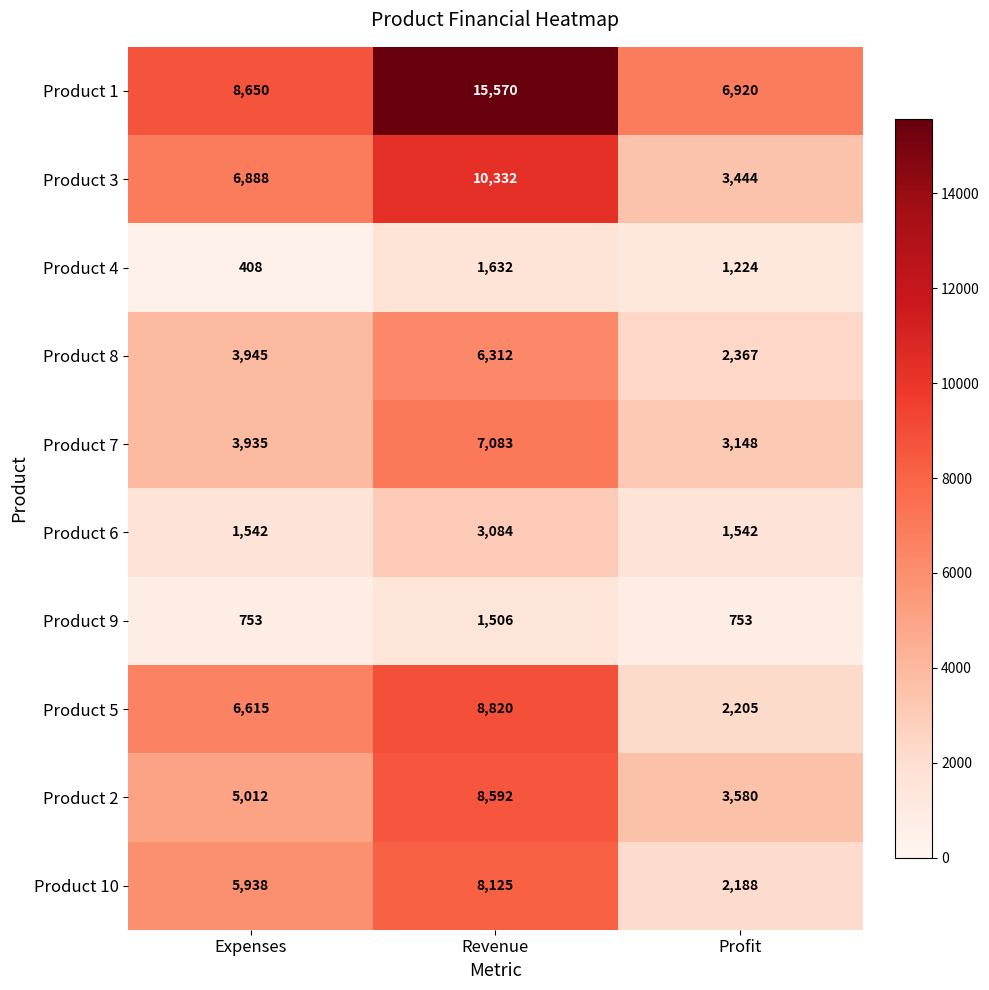

How many distinct data groups are displayed?

10